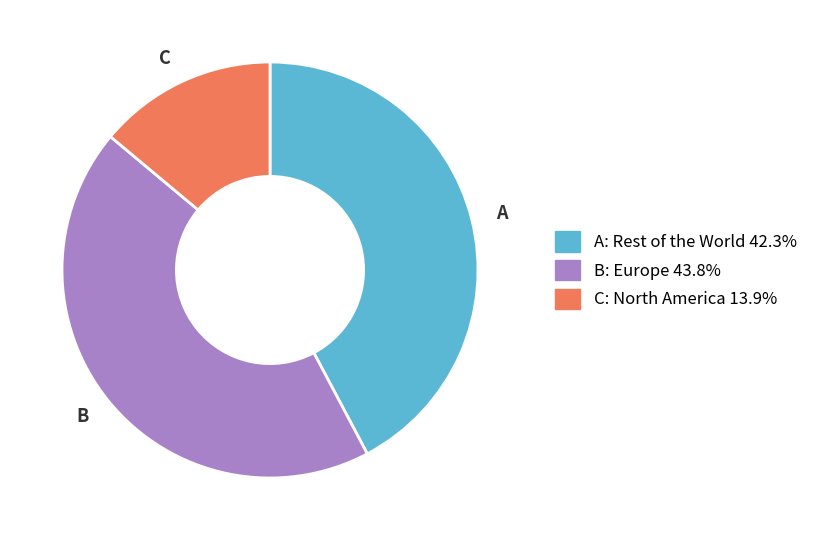

Is there a majority slice in this chart?

No